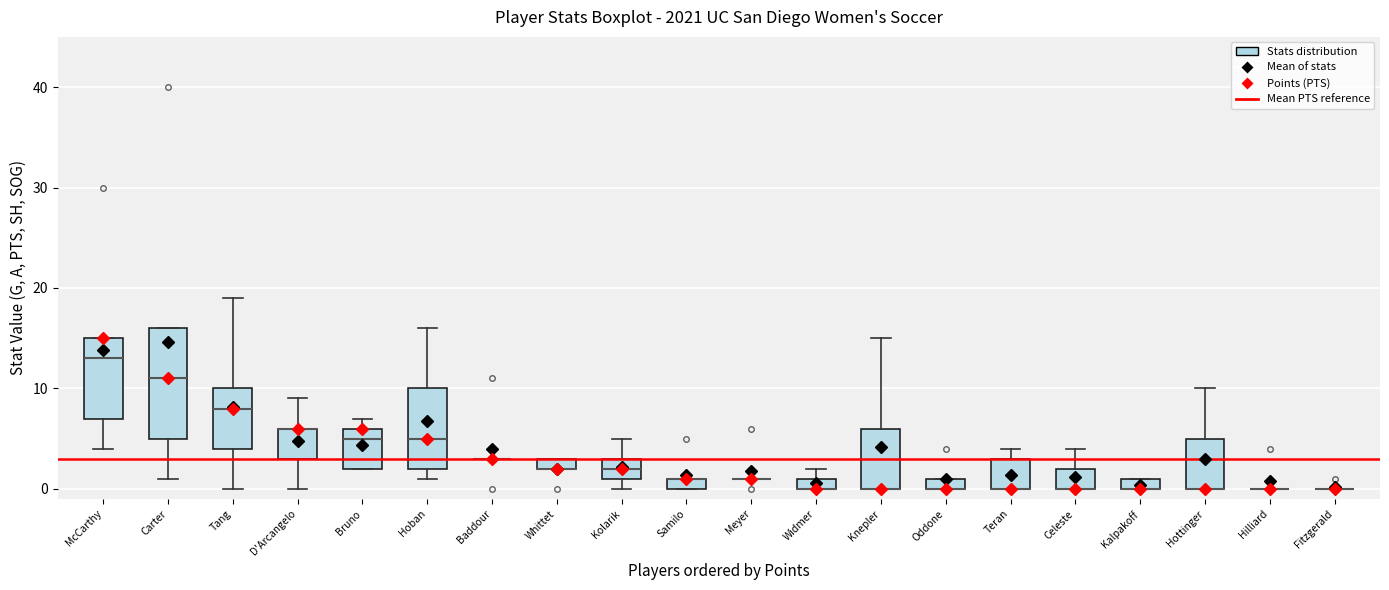

Comparing the boxes themselves (not the whiskers), which one is the tallest?

Carter